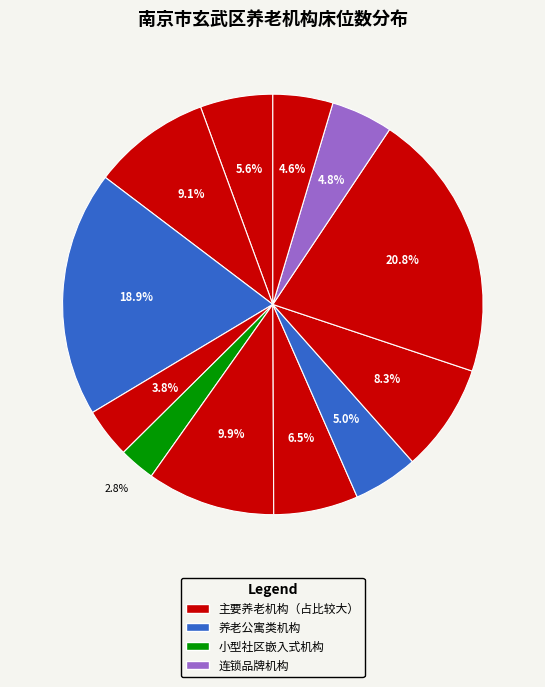

Count the number of slices in the pie.

12